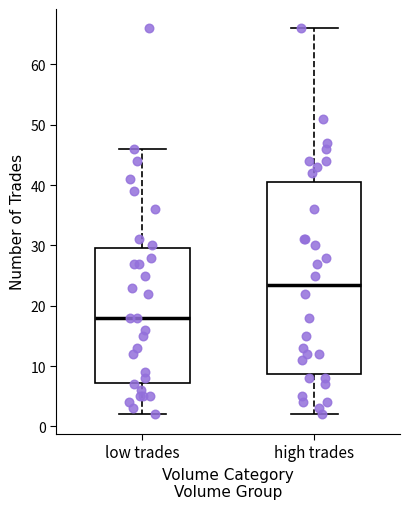

Reading left to right, transcribe this box plot: for each box, give where its median line is, the range the box spans, and where its two whiskers end, as read against the y-axis. The values are not printed on the chart, so give them approximately, as read against the axis.

low trades: median 18, box 7 to 30, whiskers 2 to 46
high trades: median 24, box 9 to 41, whiskers 2 to 66